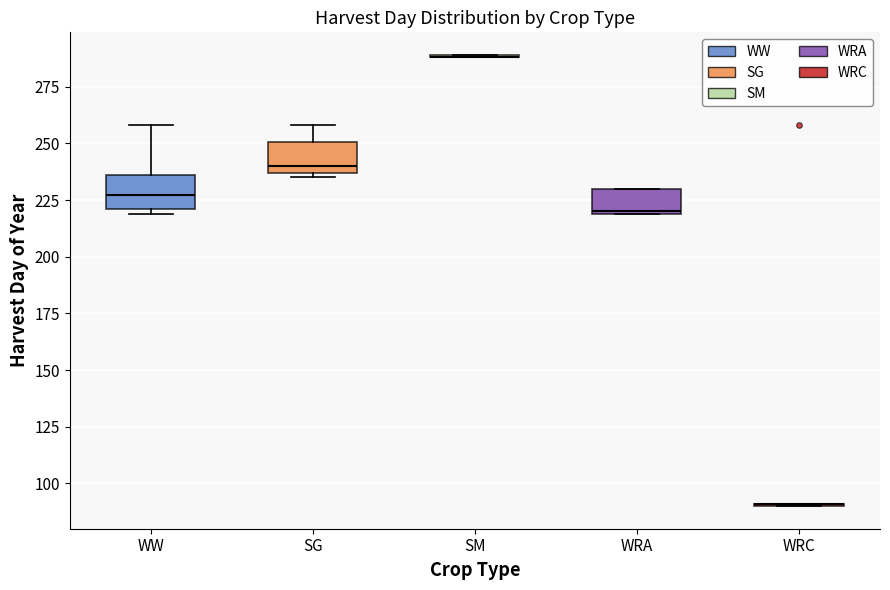

Reading left to right, read every box against the y-axis: the position of its median line, the range the box covers, and the ends of its whiskers. The values are not printed on the chart, so give them approximately, as read against the axis.

WW: median 225, box 220 to 235, whiskers 220 (just below the box's lower edge) to 260
SG: median 240, box 235 to 250, whiskers 235 (just below the box's lower edge) to 260
SM: box collapsed to a line at 290, whiskers 290 to 290
WRA: median 220, box 220 to 230, whiskers 220 to 230
WRC: box collapsed to a line at 90, whiskers 90 to 90